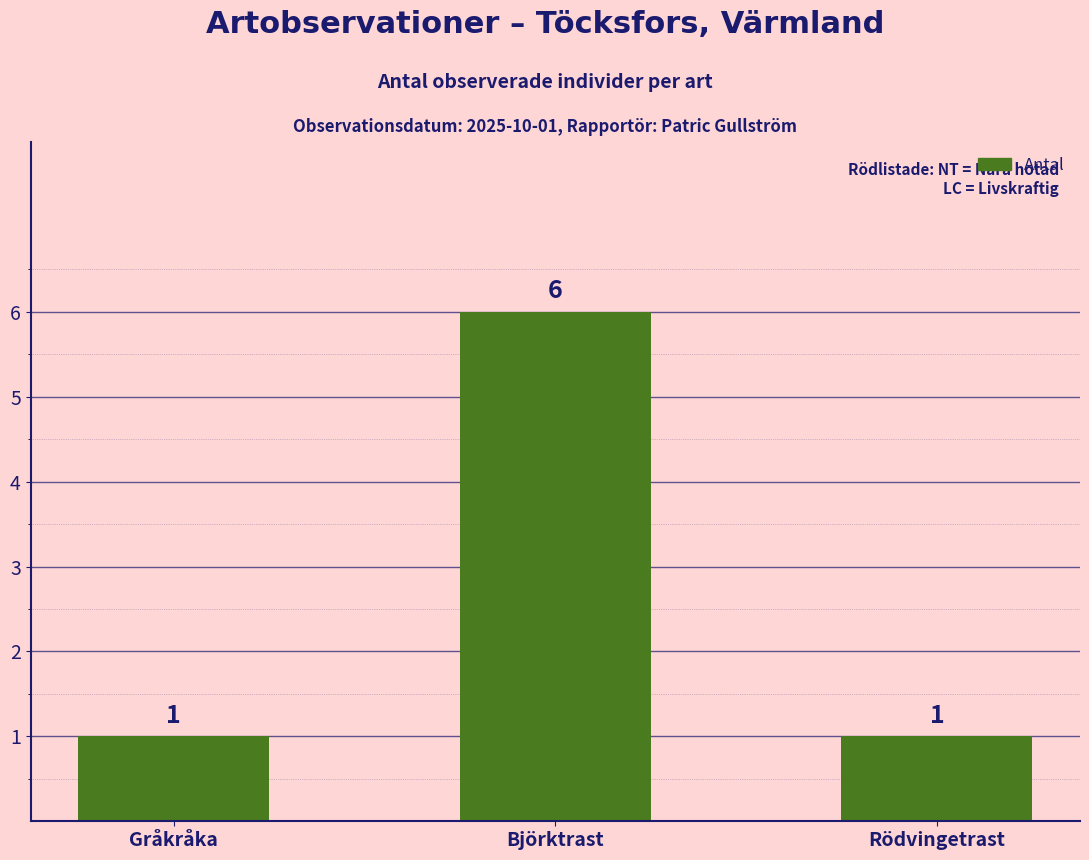

Count the values in the range 1 to 6.

3